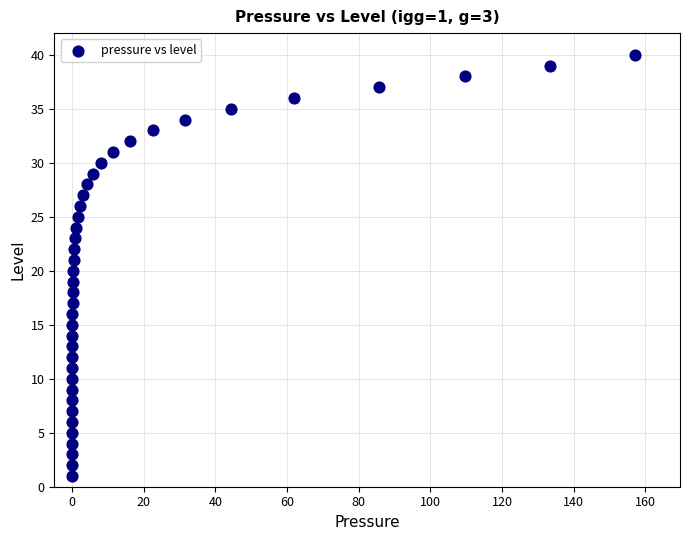

What is the range of Y values (max minus min)?

39